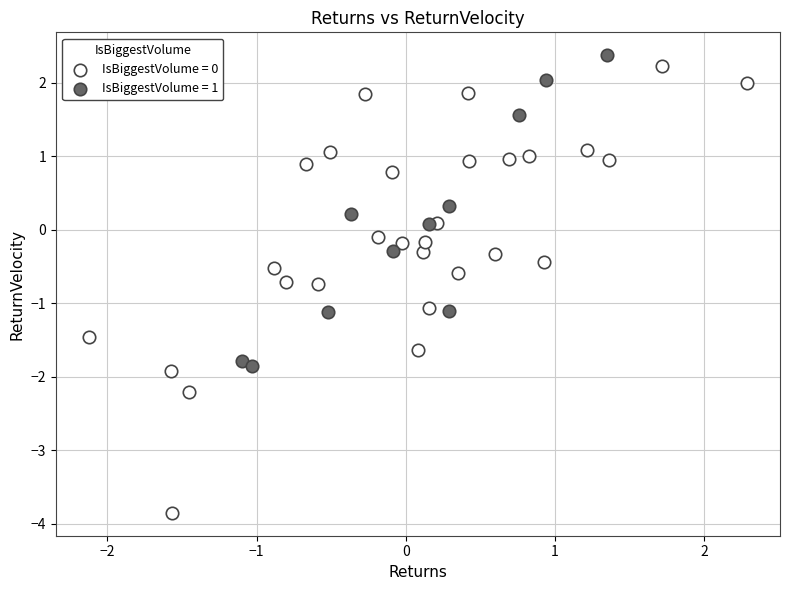

What are all the series names shown in the legend?

IsBiggestVolume = 0, IsBiggestVolume = 1